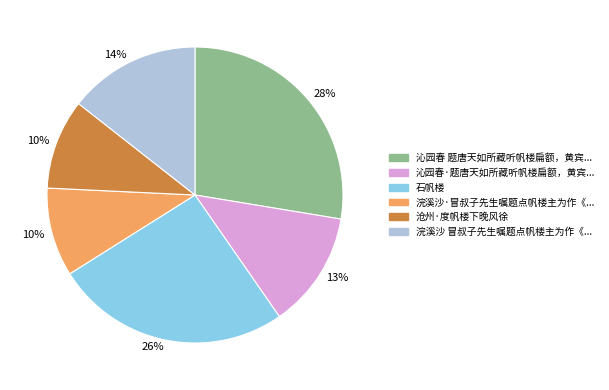

To the nearest percent, what is the difference between the largest and smallest slice percentages?

18%